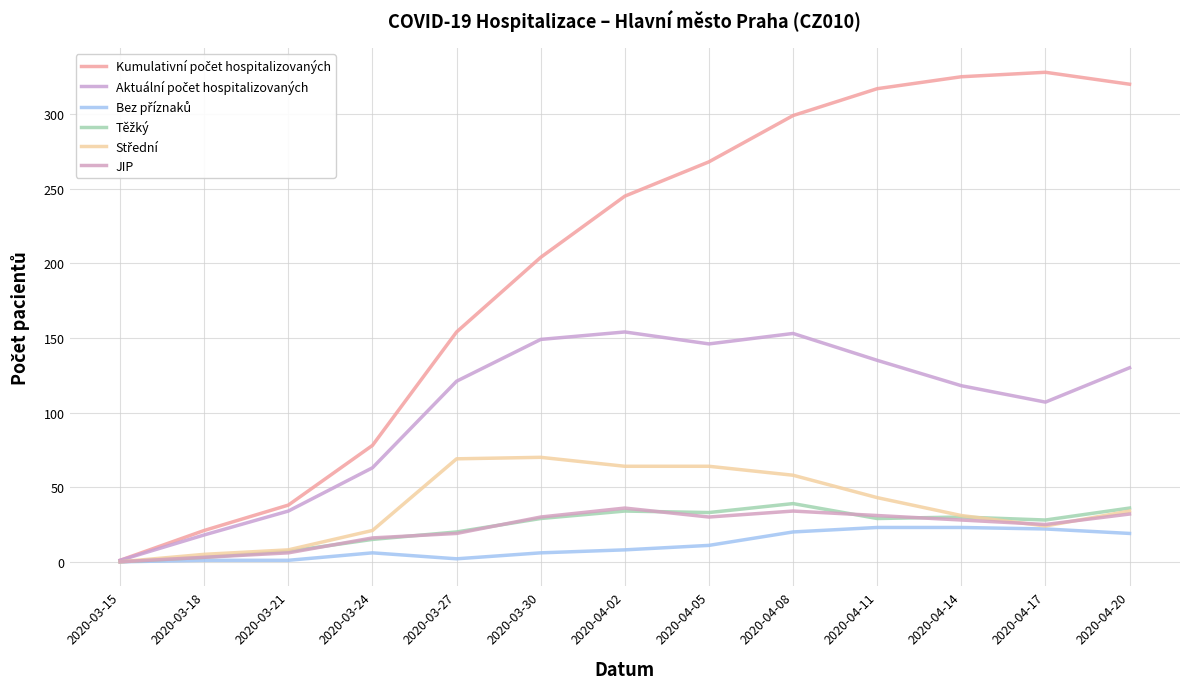

How many lines are shown in the chart?

6